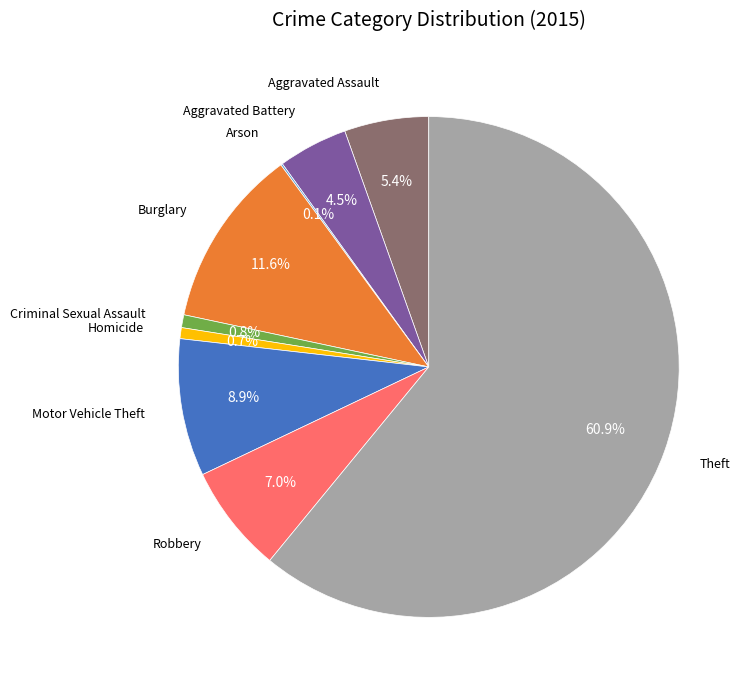

Does any single category account for the majority?

Yes